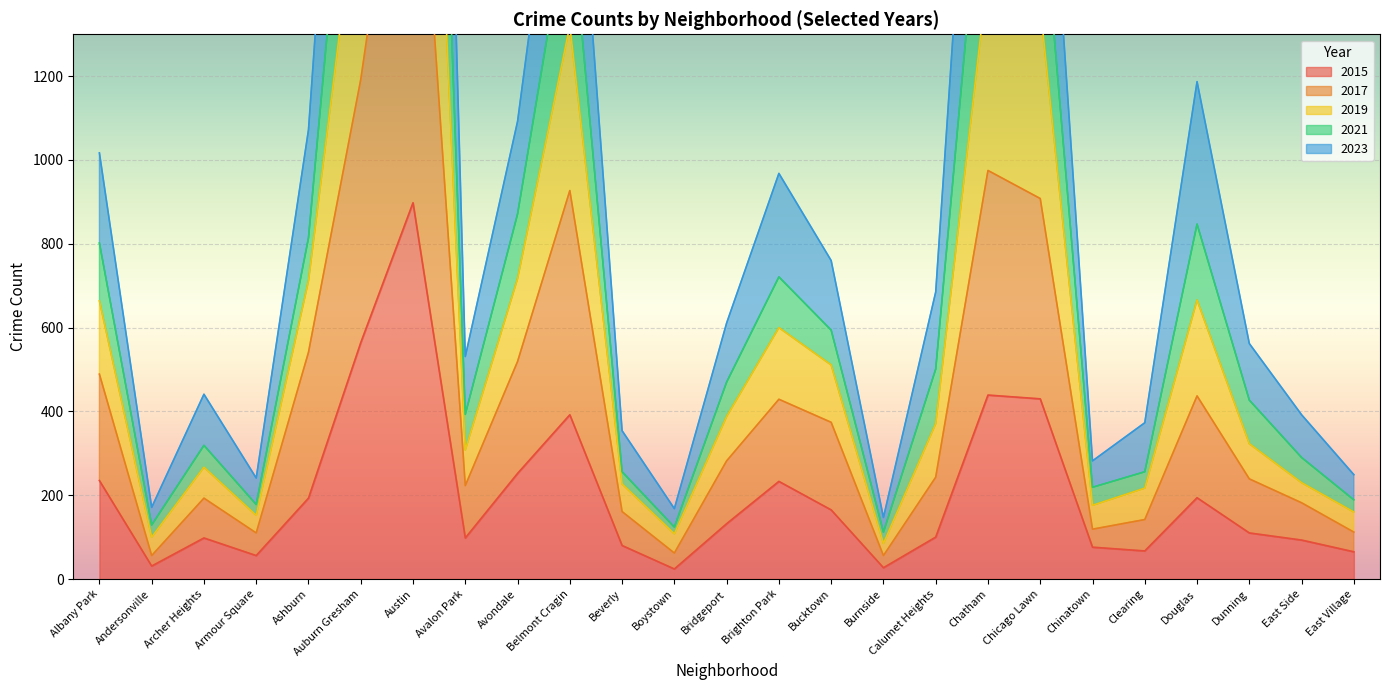

Is it true that 2015 equals 98 at Archer Heights?

True